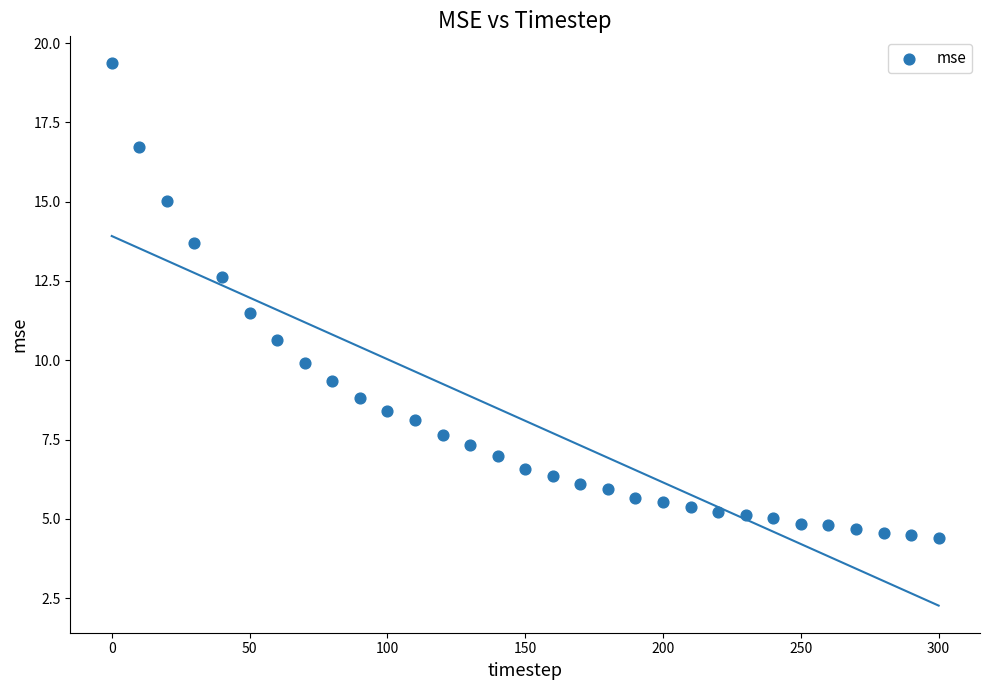

What is the range of X values (max minus min)?

300.0